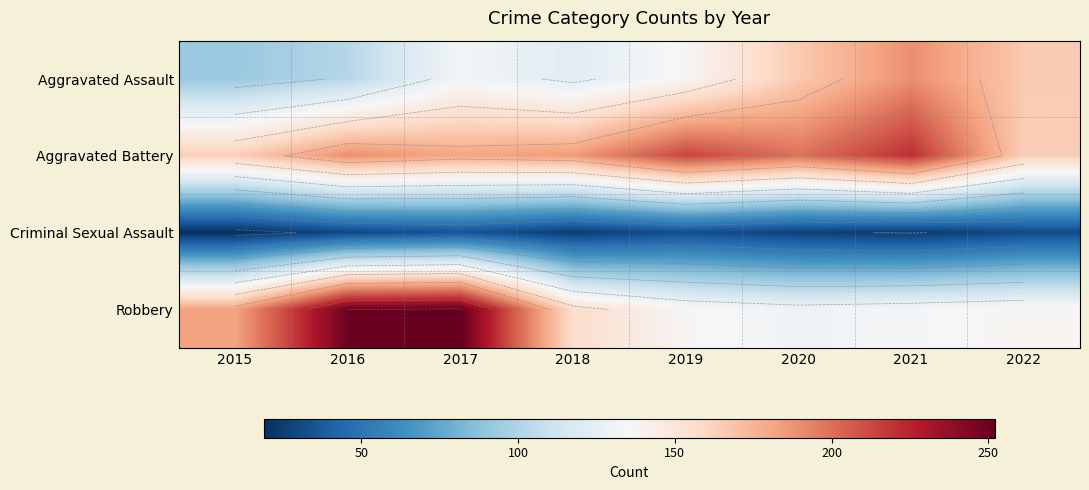

The value of Criminal Sexual Assault at 2017 is 35. True or false?

True